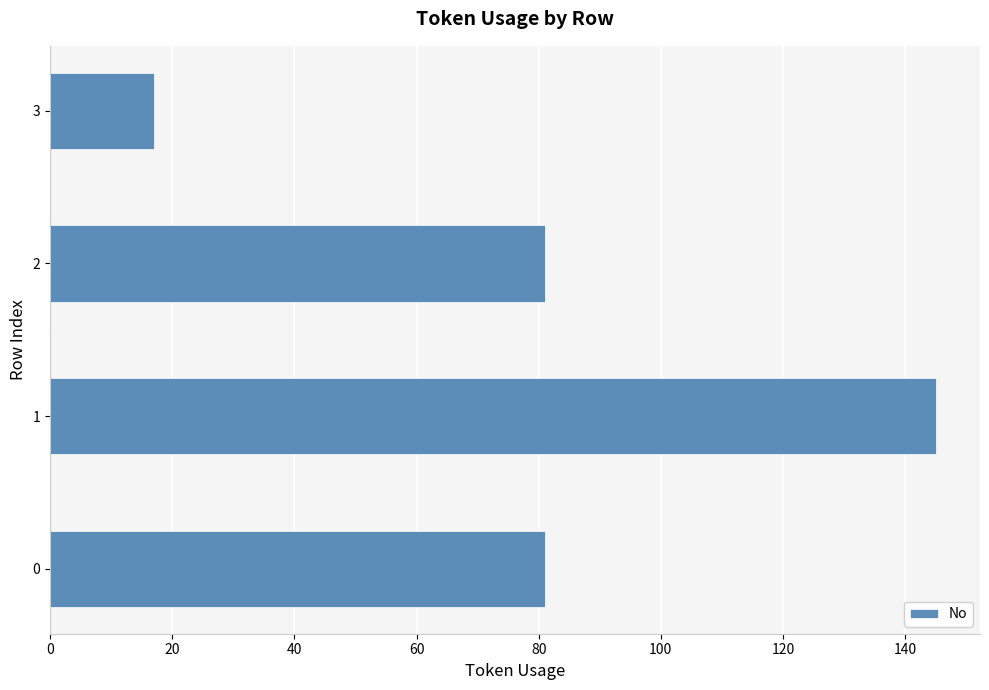

At which category does the chart reach its minimum across all series?

3